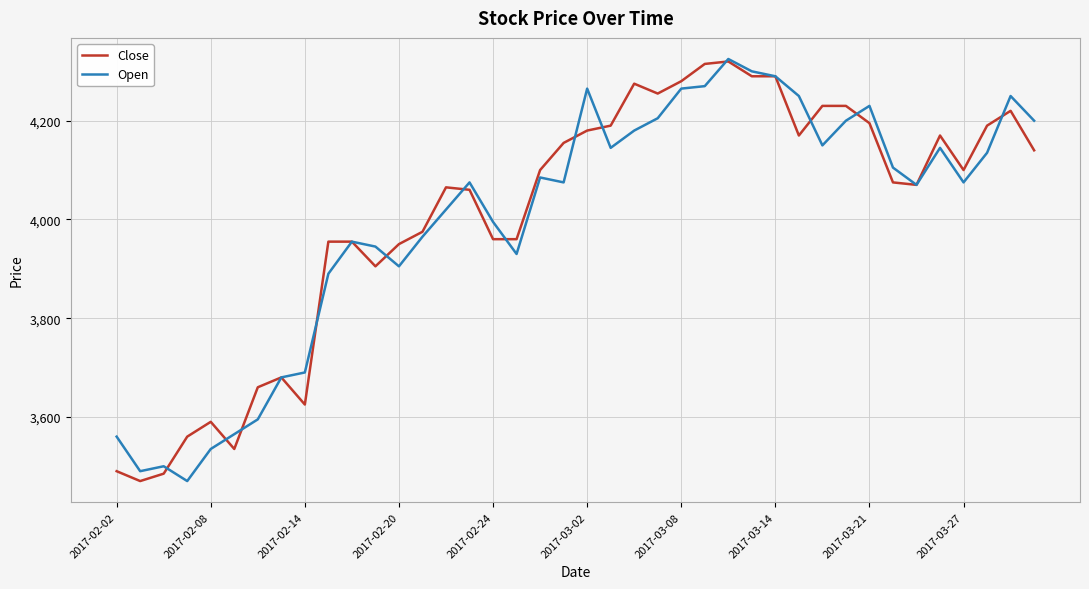

What is the minimum value shown in the chart?

3470